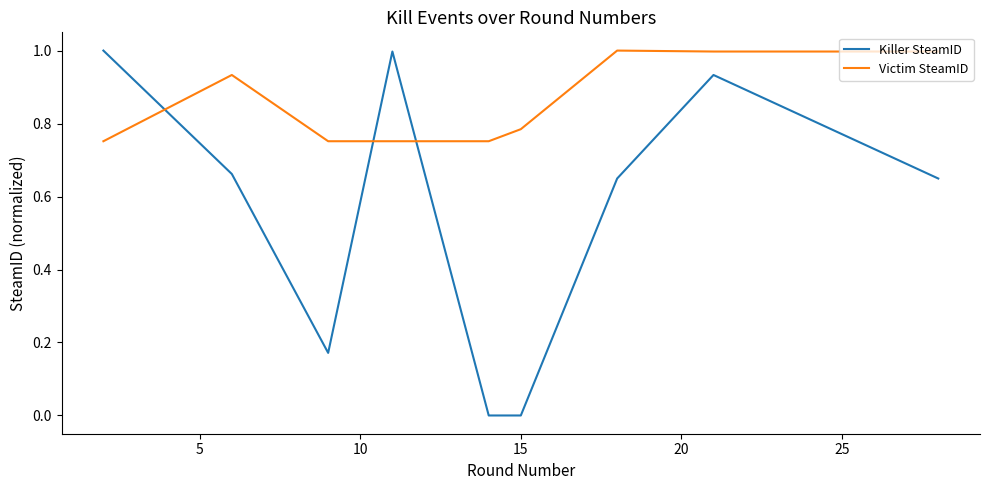

Which series has the largest total across all categories?

Victim SteamID